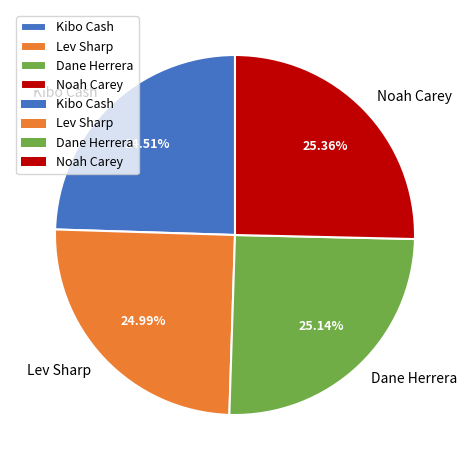

Does Kibo Cash account for over 50% of the chart?

No